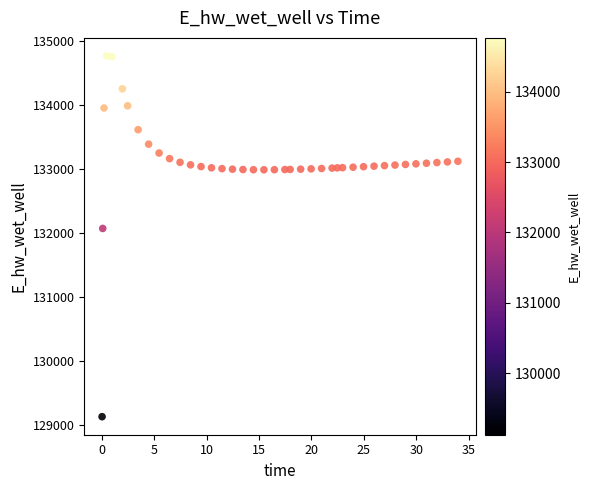

What Y value in the scatter plot is closest to 131945?

132068.5